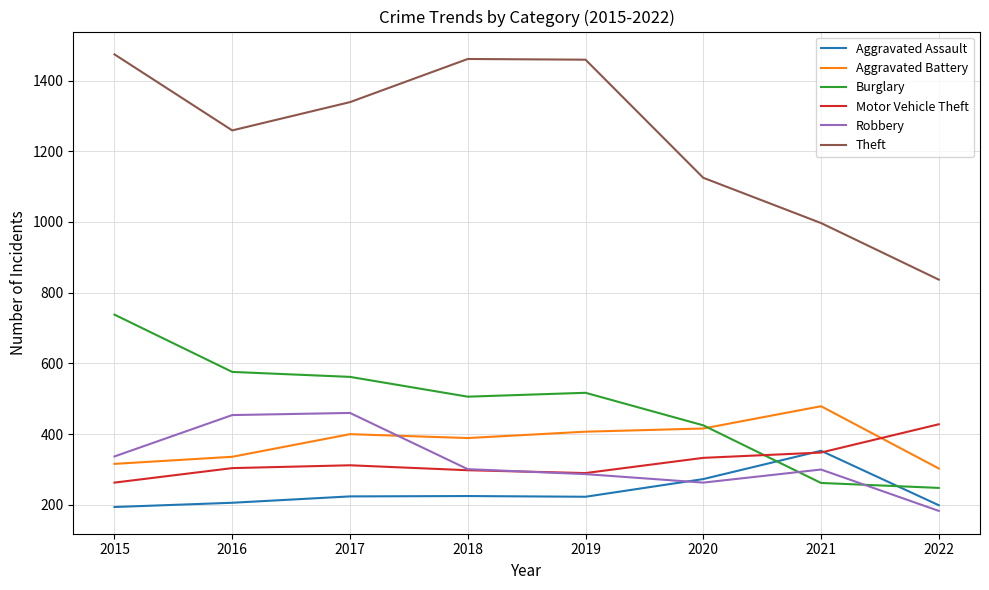

What are all the series names shown in the legend?

Aggravated Assault, Aggravated Battery, Burglary, Motor Vehicle Theft, Robbery, Theft